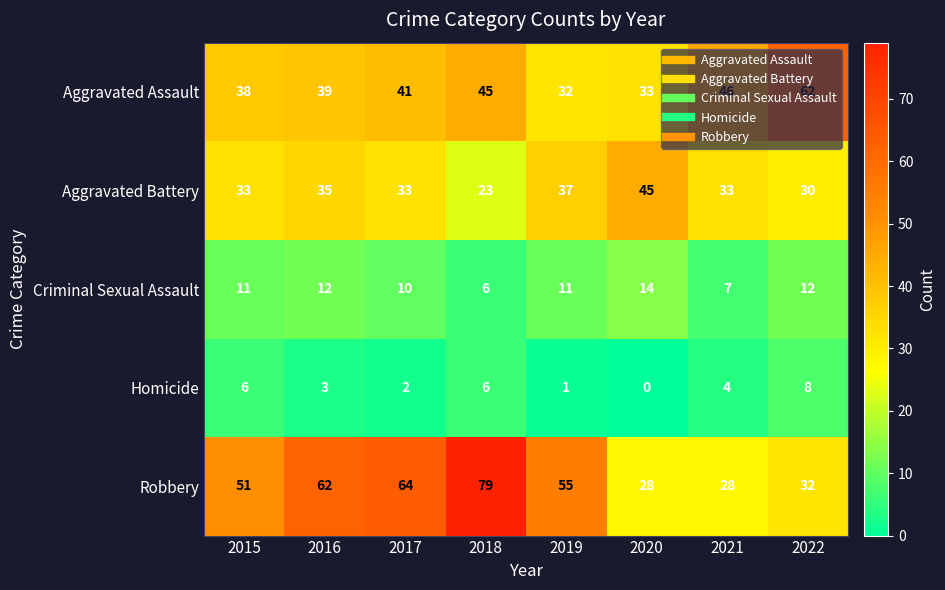

How many data points does each series have?

8